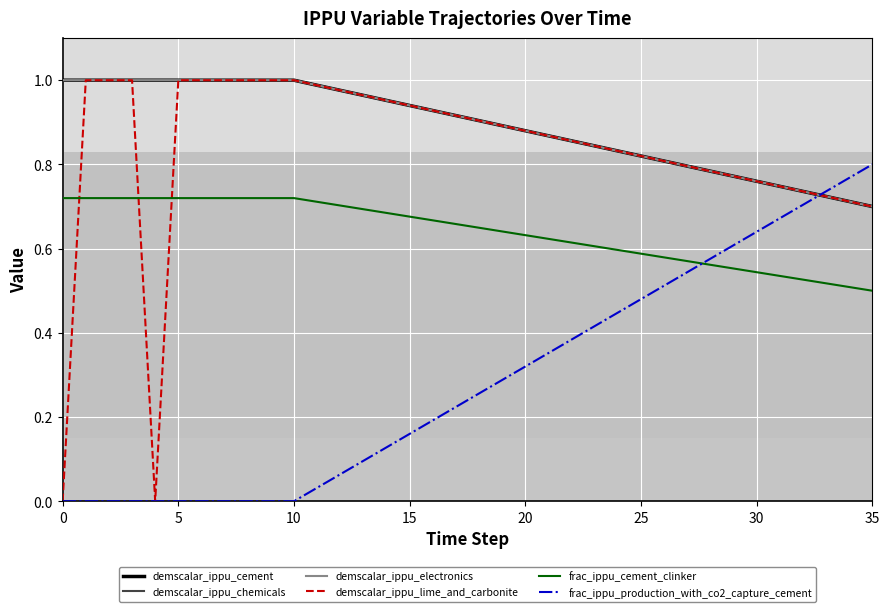

Is this an area chart (filled region under the line)?

No